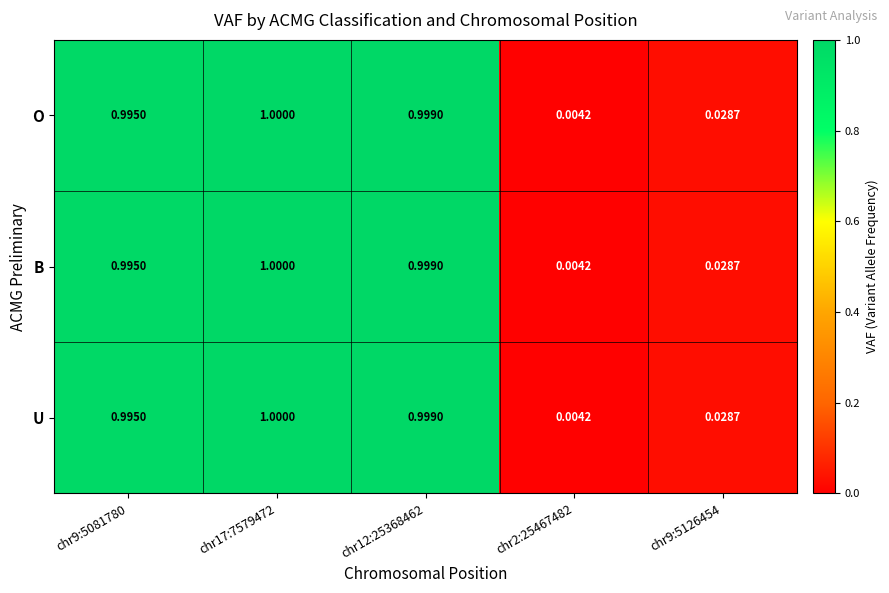

Count the number of data series in this chart.

3